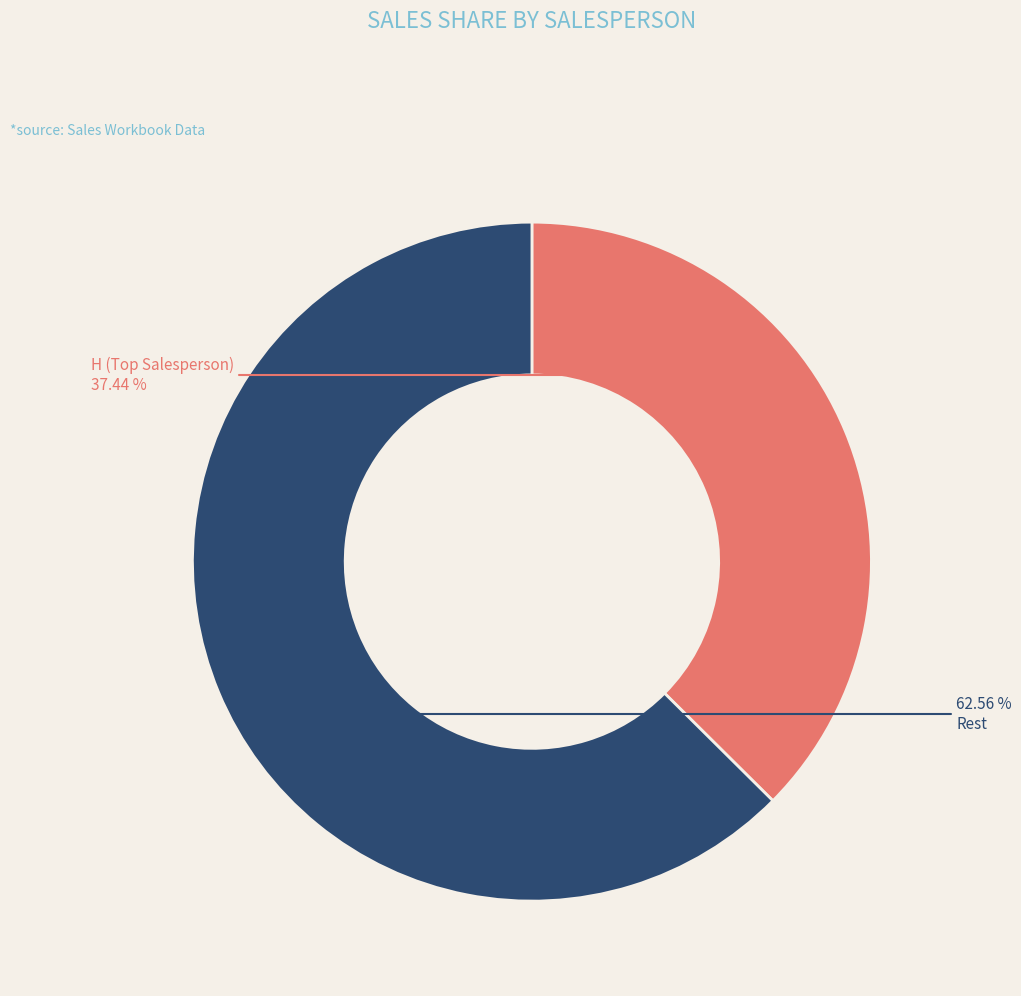

What is the largest slice in the pie chart?

Rest